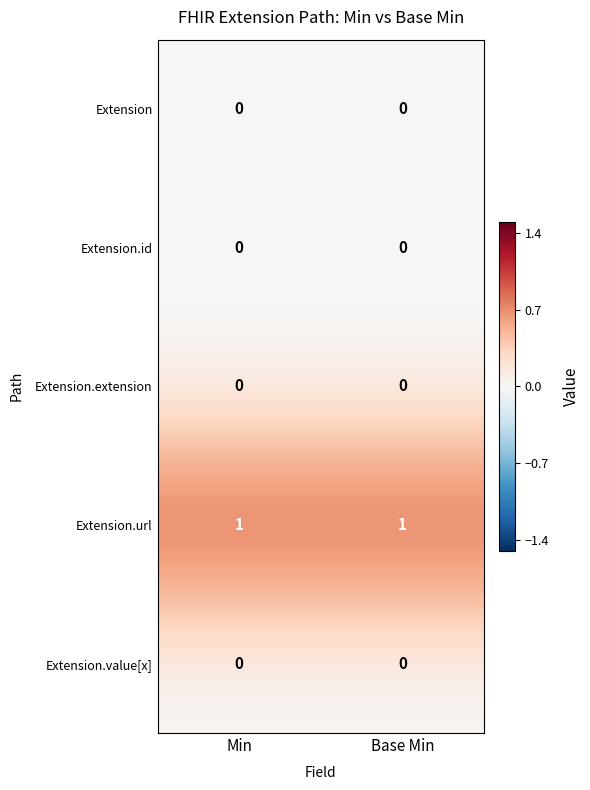

What is the total value across all series at Min?

1